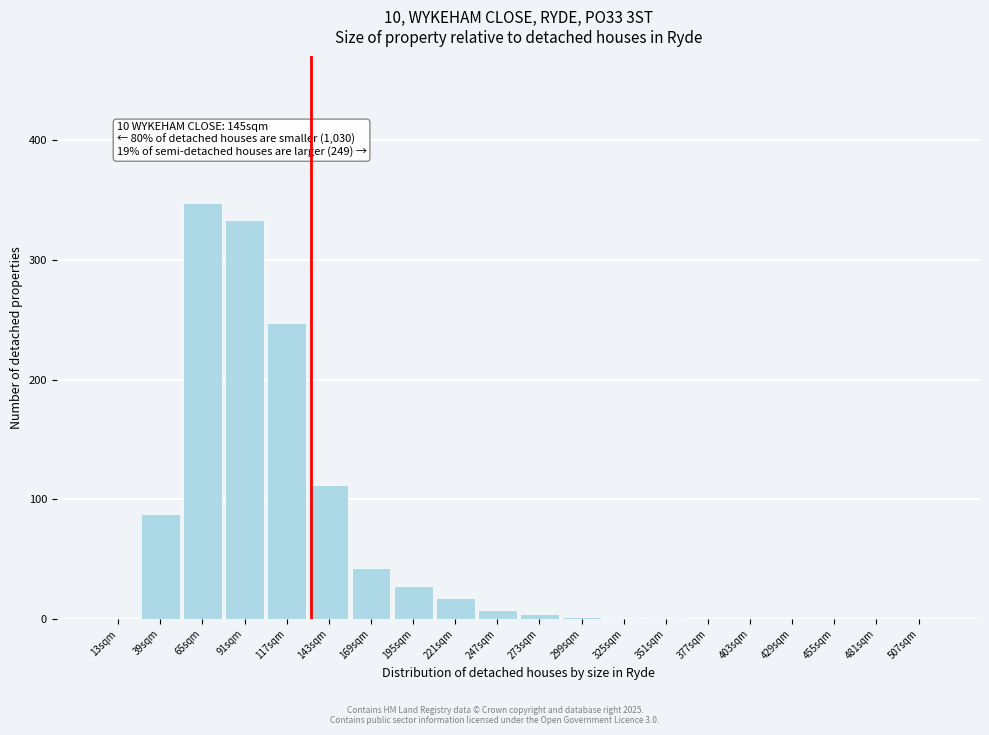

Between 39sqm and 455sqm, which is larger?

39sqm